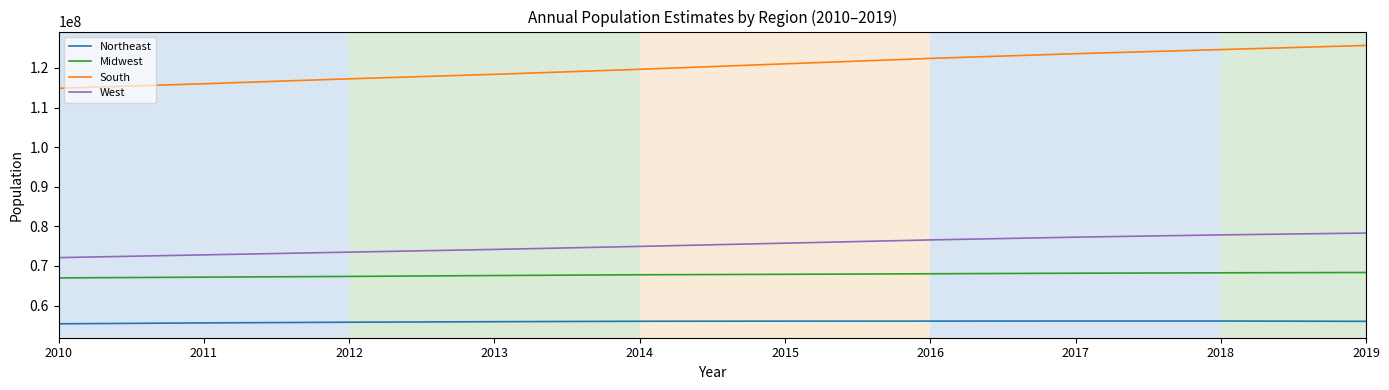

What is the highest value of the Northeast series?

56084543